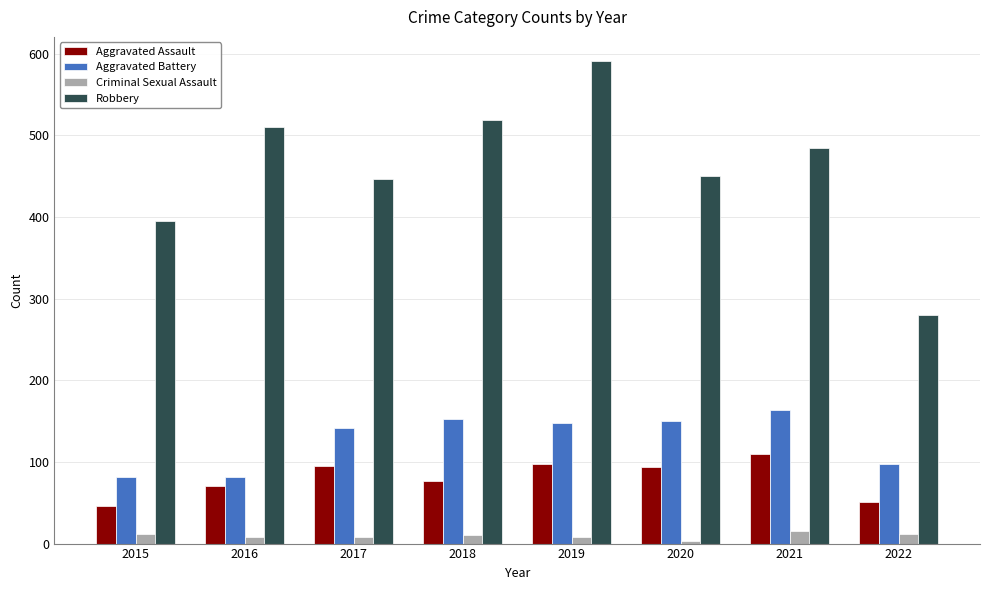

How many values in the Aggravated Assault series are below 94?

4